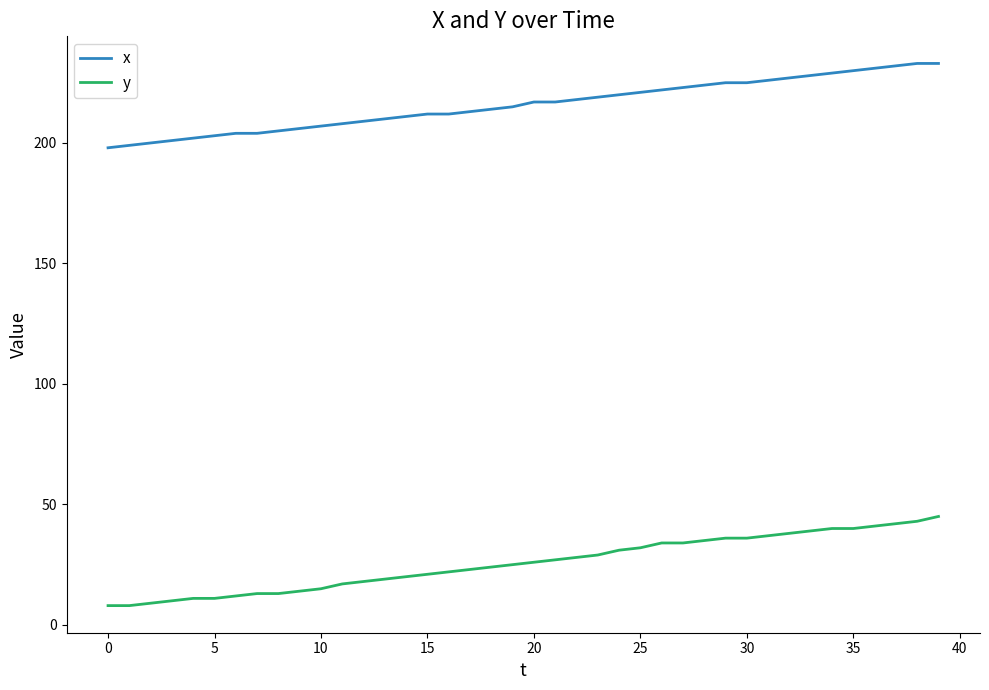

How many lines are shown in the chart?

2